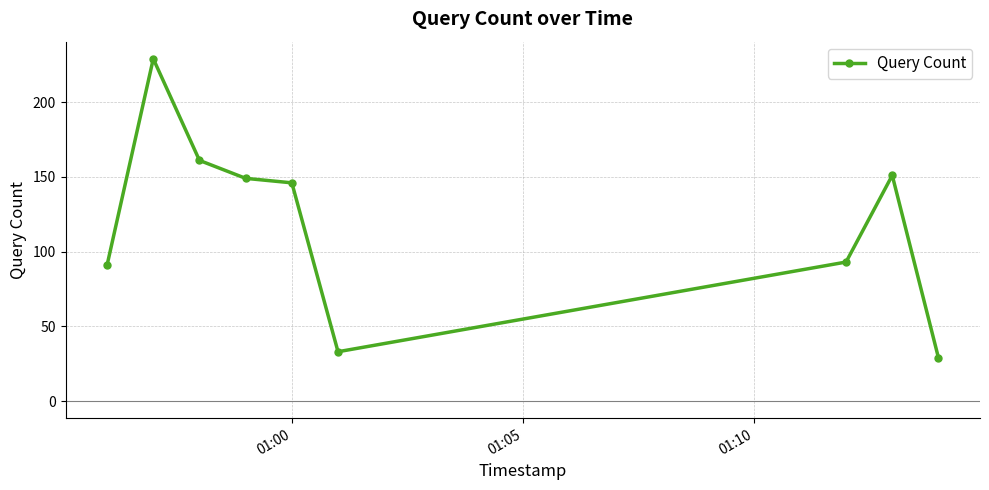

True or false: there are more than 1 points higher than both neighbors.

True